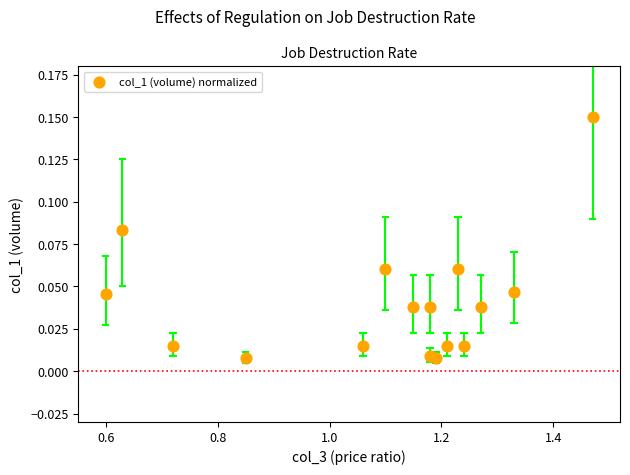

What is the range of X values (max minus min)?

0.9